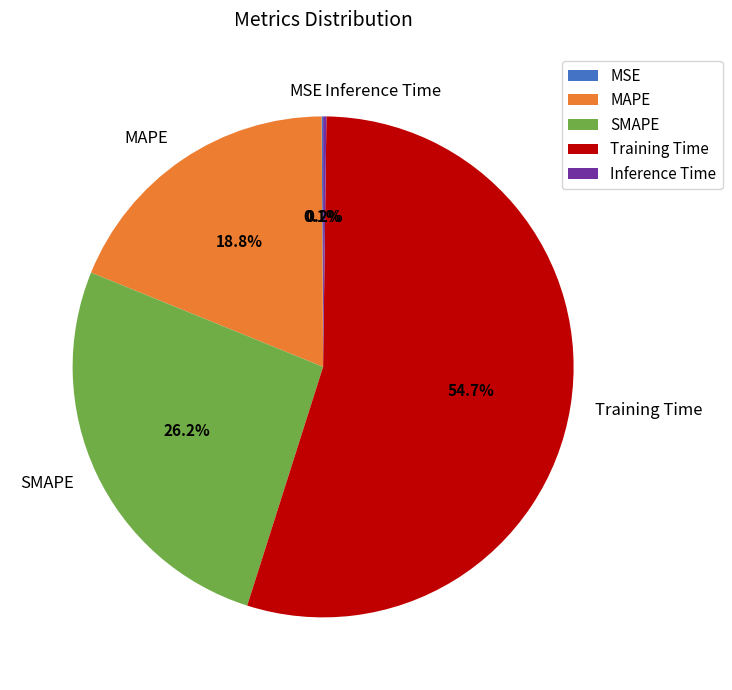

Which slice is the largest?

Training Time